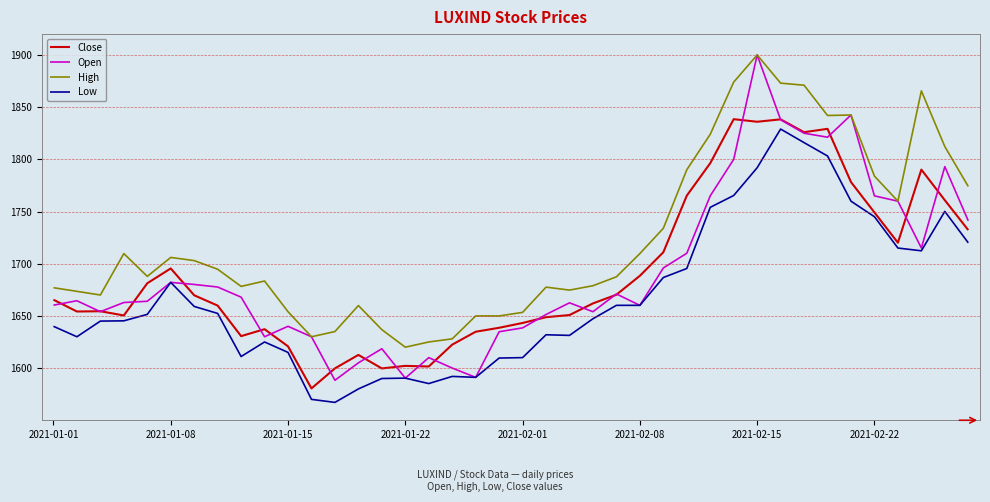

What are all the series names shown in the legend?

Close, Open, High, Low